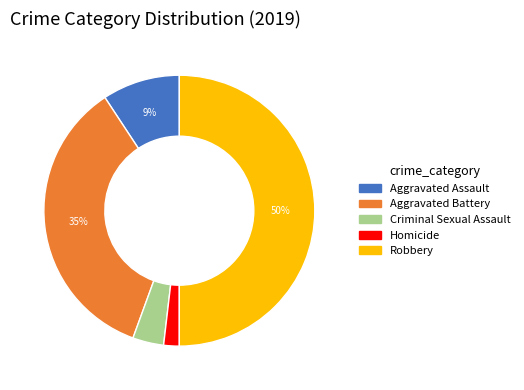

To the nearest percent, what is the combined percentage of Aggravated Battery and Robbery?

85%